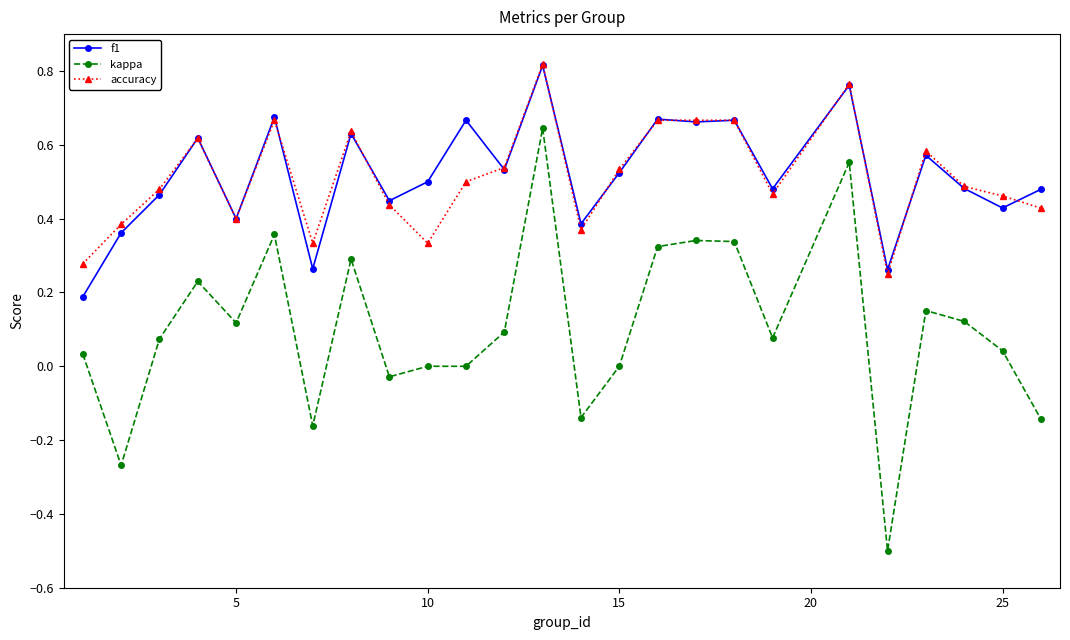

What is the sum of all f1 values?

12.9